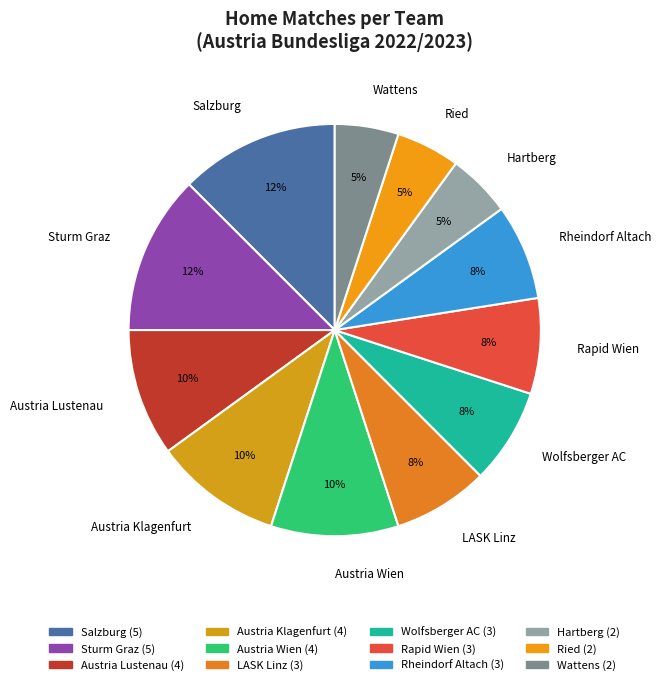

Do Rapid Wien and Wolfsberger AC together represent more than half of the pie?

No